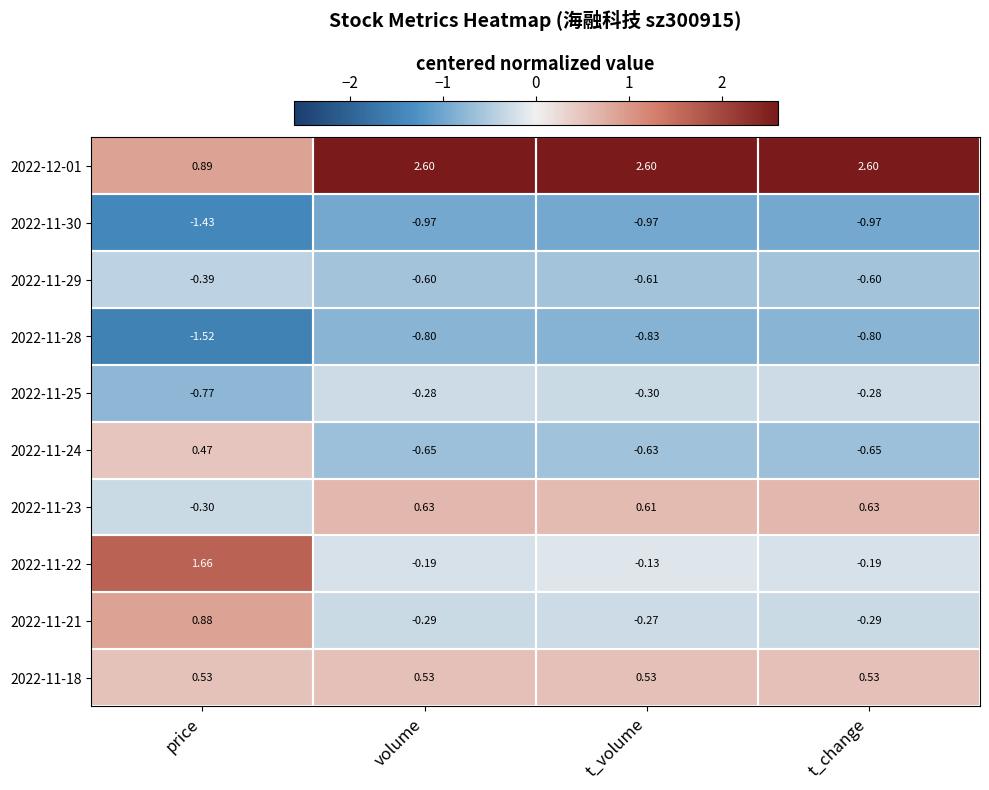

At which label is 2022-12-01 closest to 1?

price